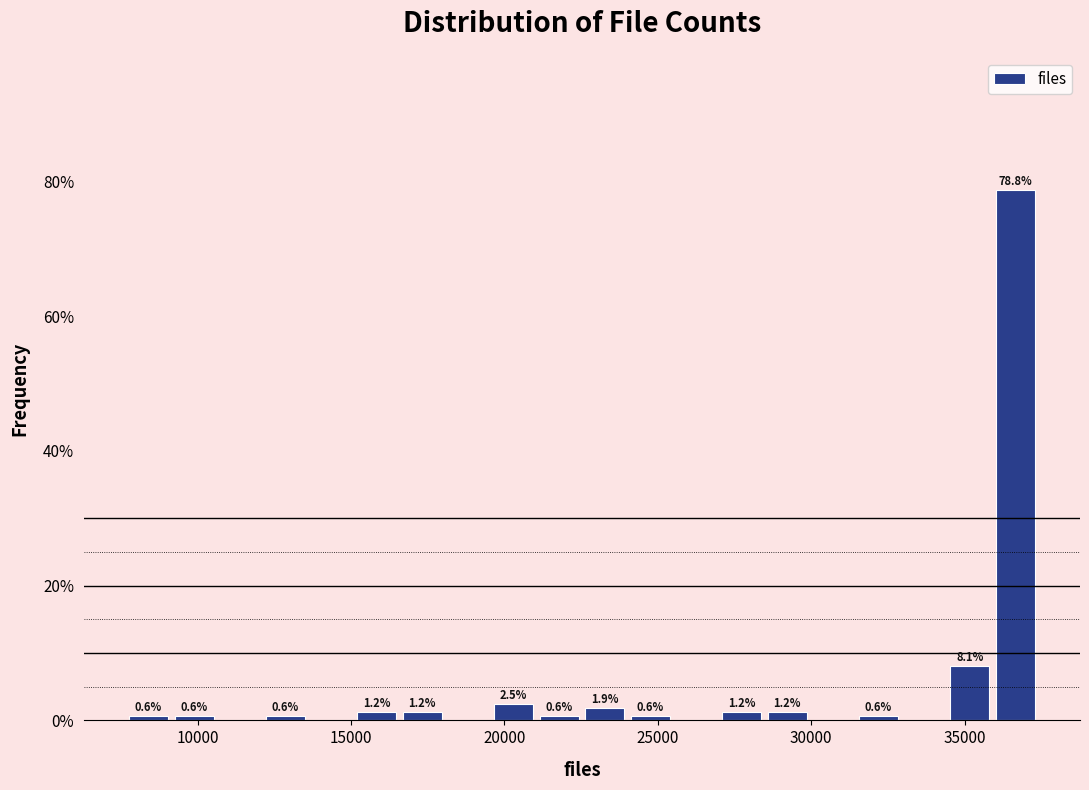

Read against the x-axis, roughly where is the centre of the tallest bar?

36500